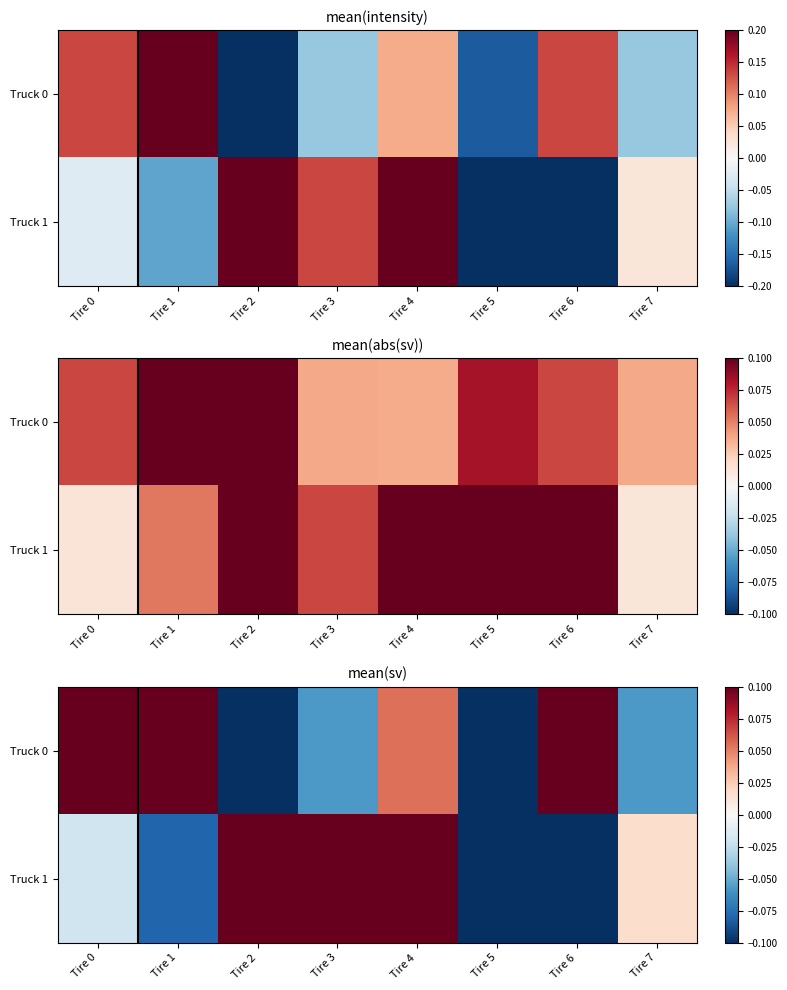

At which category is the sum across all series the highest?

Tire 4